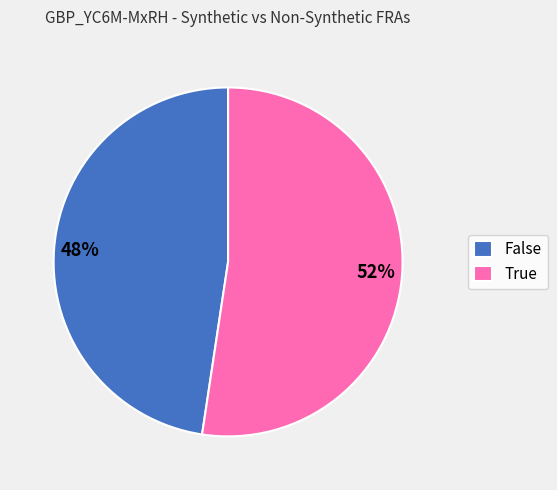

Approximately how many times larger is the value at True compared to False?

1.1